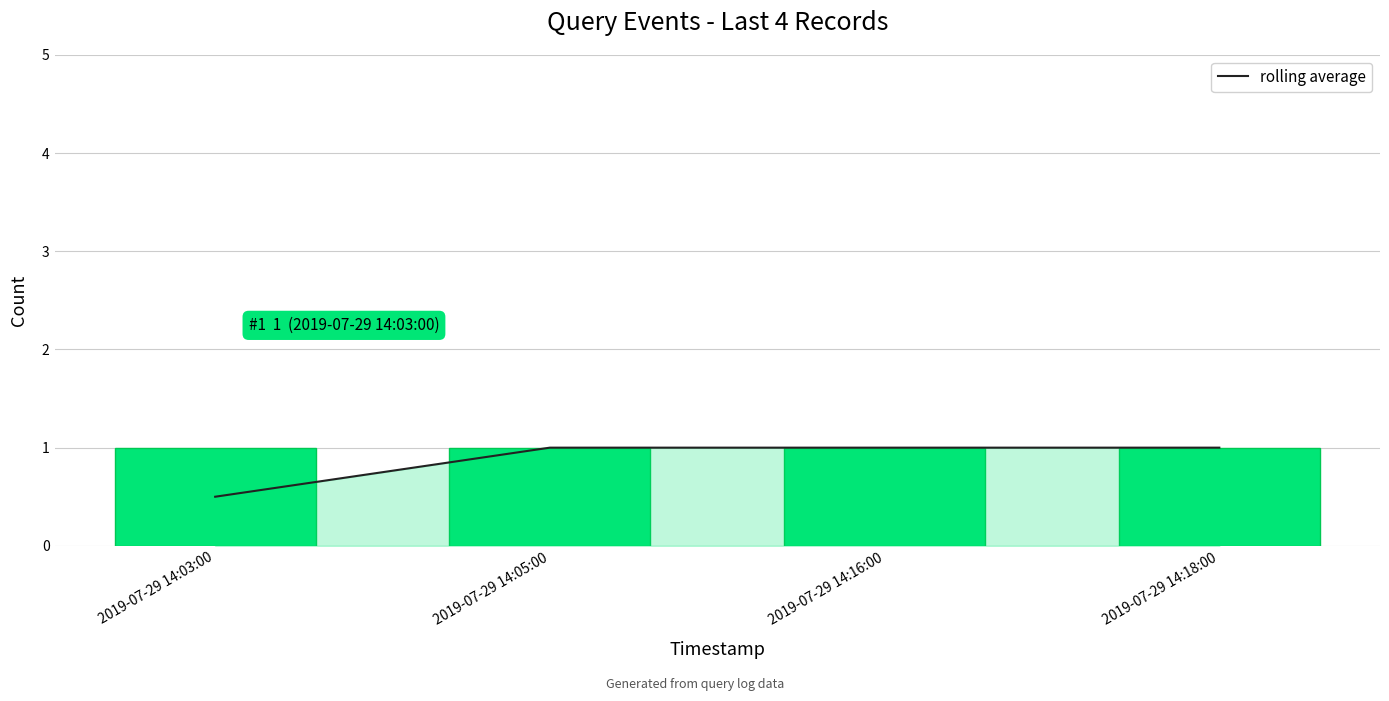

What is the total value across all series at 2019-07-29 14:16:00?

2.0